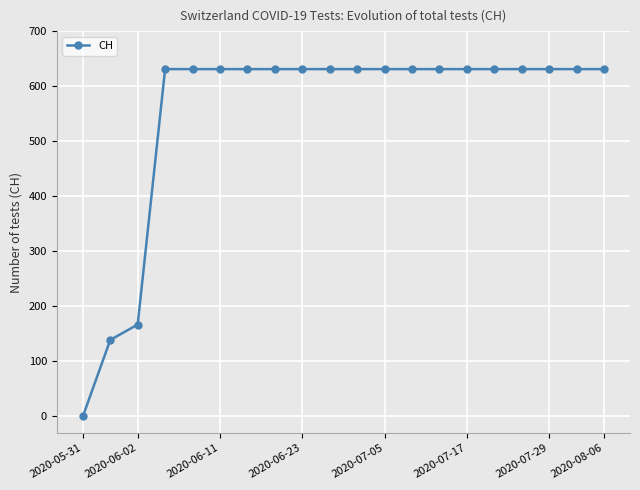

Reading left to right, extract all data points from this chart.

0	139	167	631	631	631	631	631	631	631	631	631	631	631	631	631	631	631	631	631